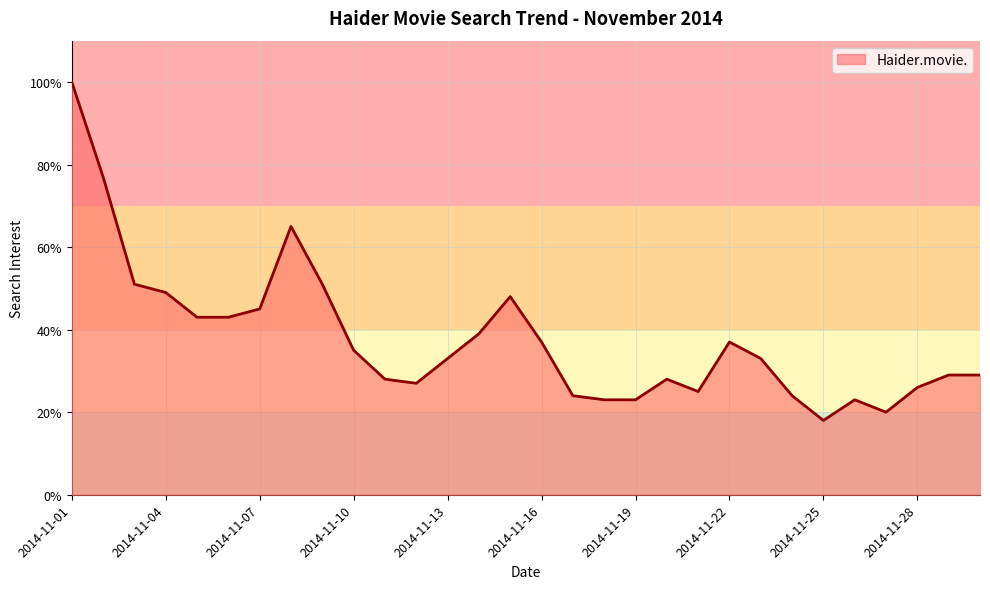

What is the maximum value shown in the chart?

100